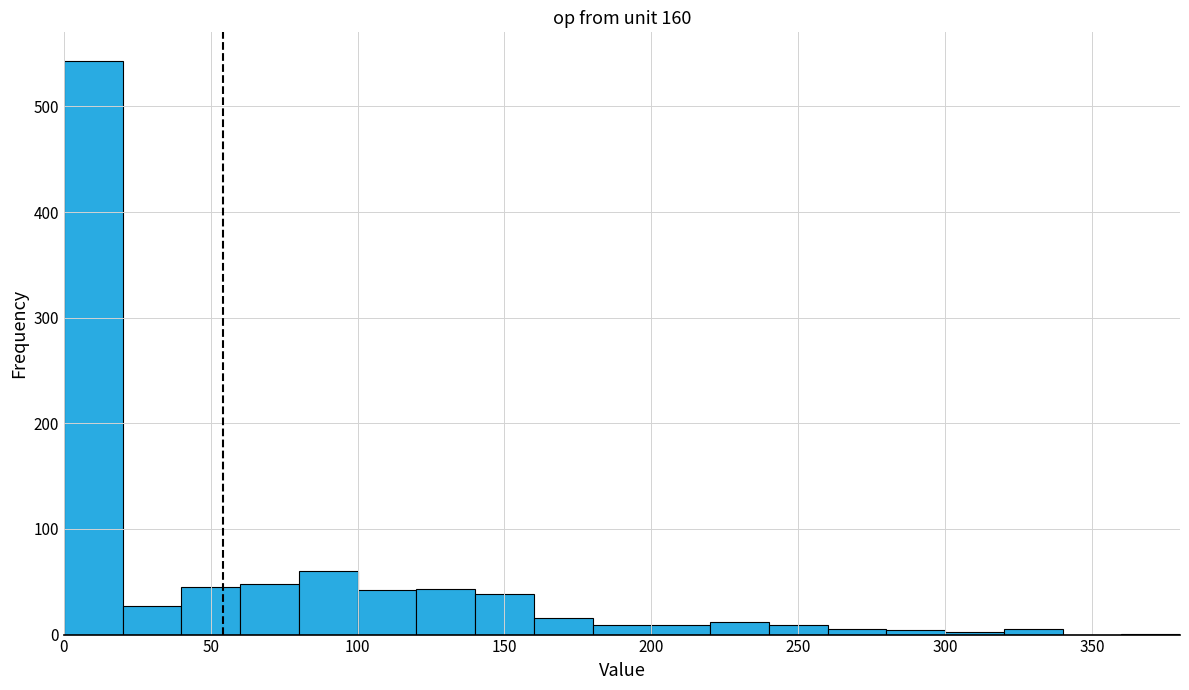

Reading left to right, transcribe this chart: for each bar, give the range it covers on the x-axis and its height. The values are not printed on the chart, so give them approximately, as read against the axis.

0 to 20: 540
20 to 40: 30
40 to 60: 50
60 to 80: 50
80 to 100: 60
100 to 120: 40
120 to 140: 40
140 to 160: 40
160 to 180: 20
180 to 200: under 10
200 to 220: under 10
220 to 240: 10
240 to 260: under 10
260 to 280: under 10
280 to 300: under 10
300 to 320: under 10
320 to 340: under 10
340 to 360: 0
360 to 380: under 10